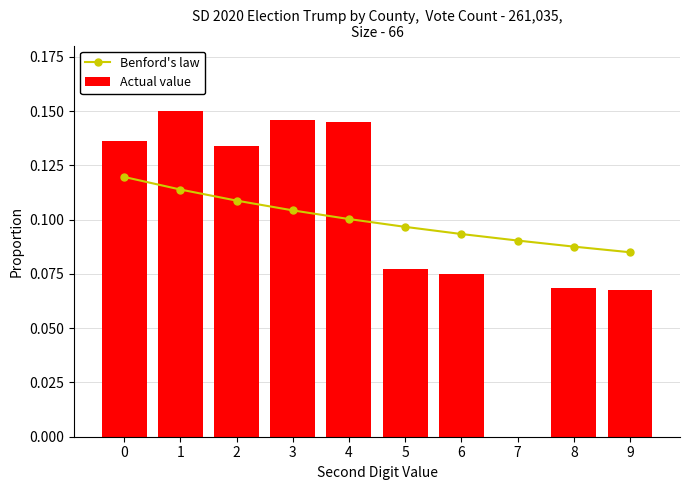

Reading right to left, what are all the values shown in this chart?

Benford's law: 9=0.1	8=0.1	7=0.1	6=0.1	5=0.1	4=0.1	3=0.1	2=0.1	1=0.1	0=0.1
Actual value: 9=0.1	8=0.1	7=0.0	6=0.1	5=0.1	4=0.1	3=0.1	2=0.1	1=0.2	0=0.1